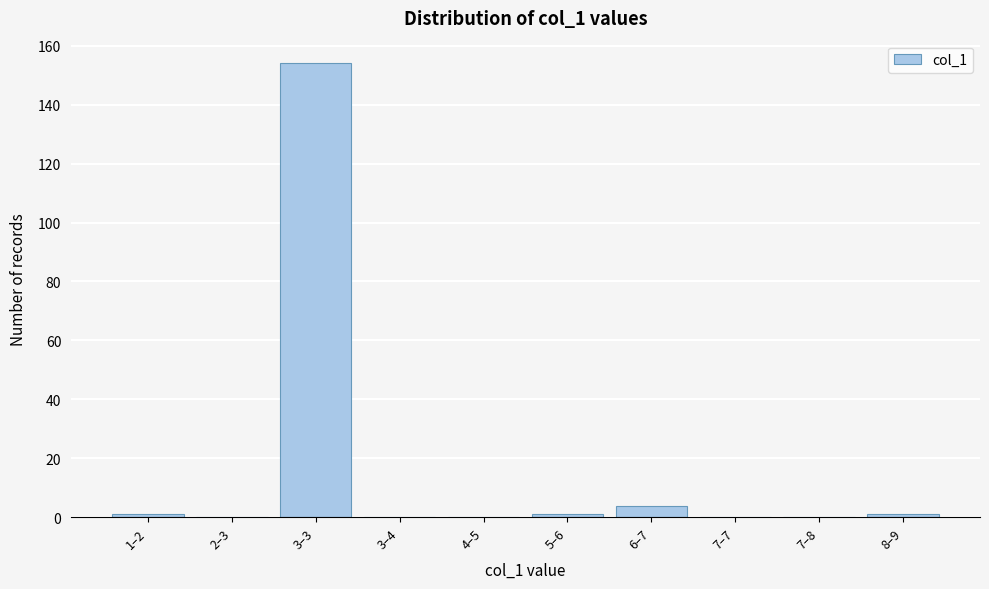

Reading left to right, what are all the values shown in this chart?

1–2=1	2–3=0	3–3=154	3–4=0	4–5=0	5–6=1	6–7=4	7–7=0	7–8=0	8–9=1